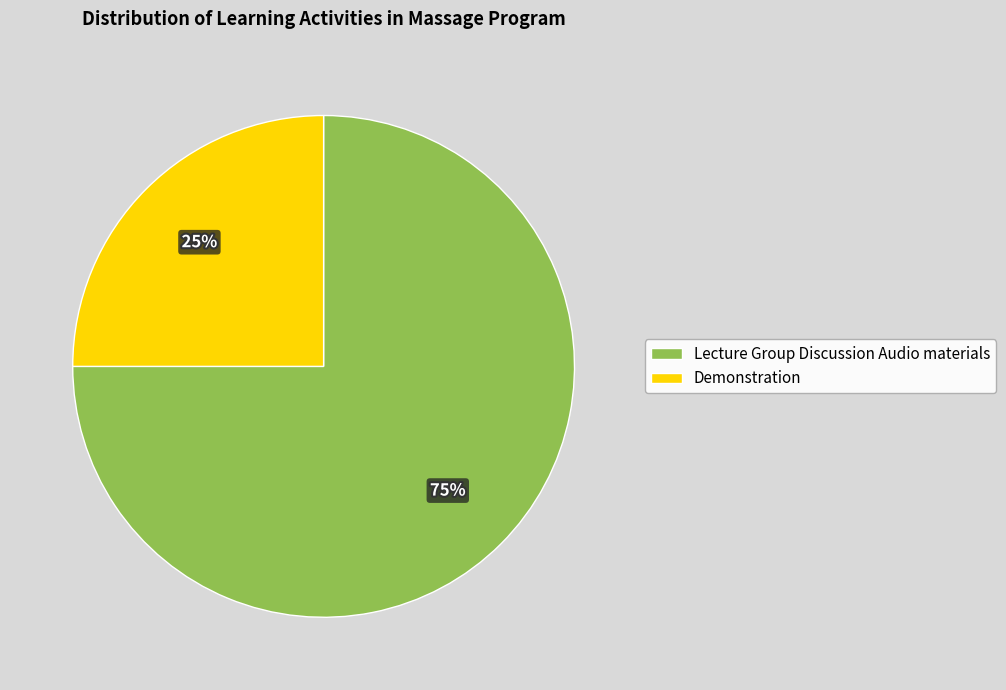

To the nearest percent, what portion does Demonstration represent?

25%